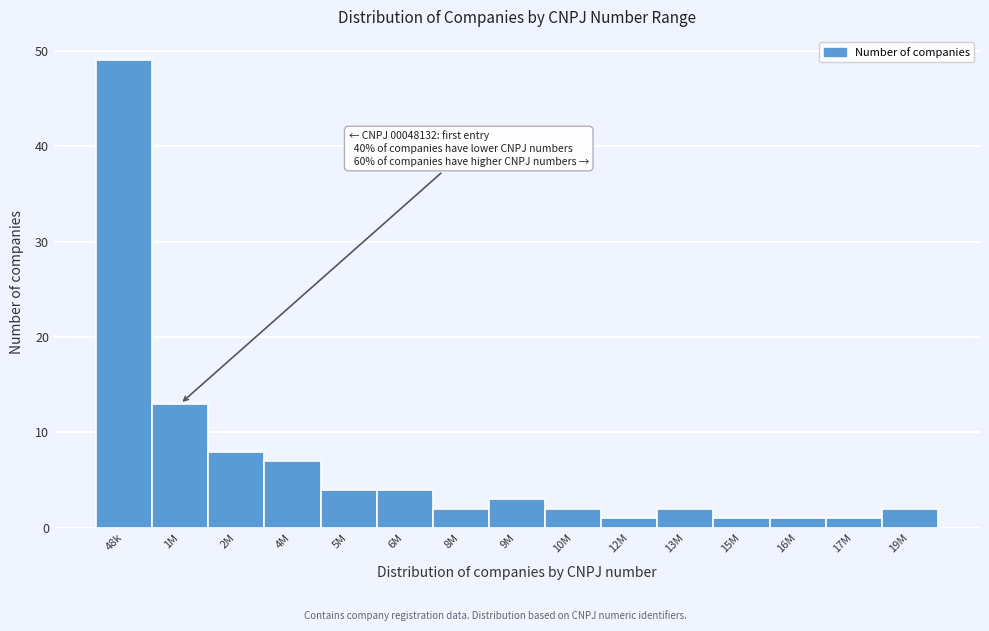

Reading left to right, transcribe all the data shown in this chart.

48k=49	1M=13	2M=8	4M=7	5M=4	6M=4	8M=2	9M=3	10M=2	12M=1	13M=2	15M=1	16M=1	17M=1	19M=2